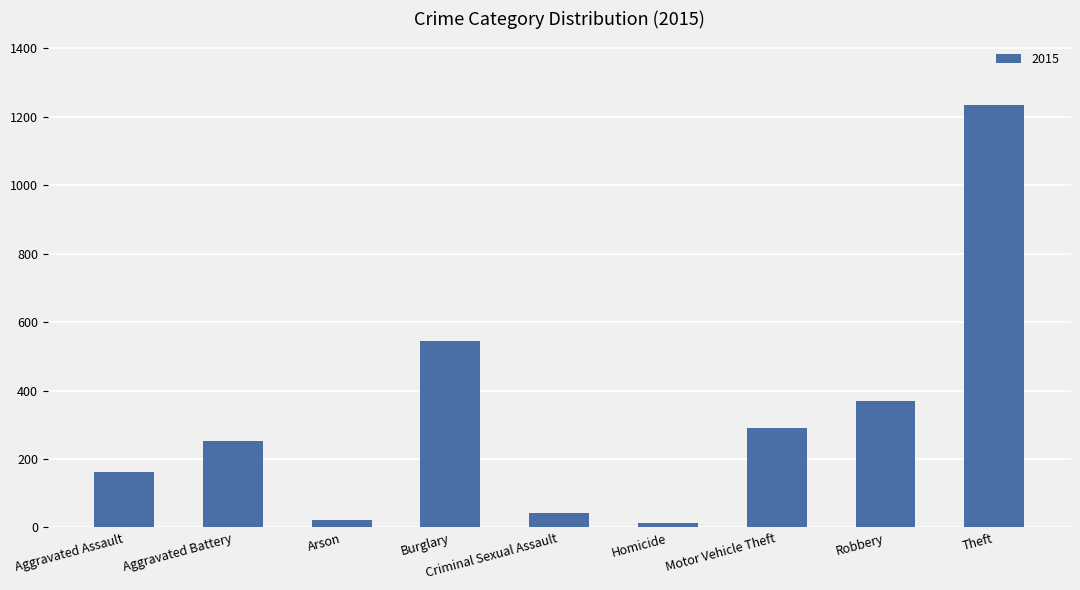

What is the maximum value shown in the chart?

1235